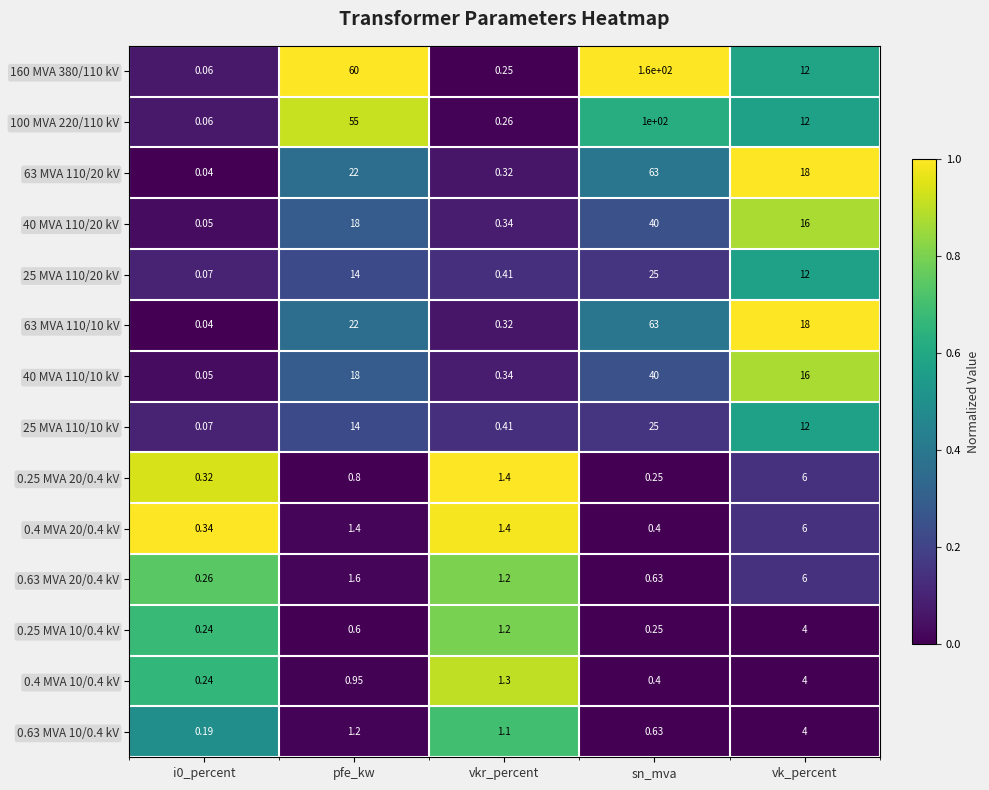

At which category is the sum across all series the highest?

sn_mva